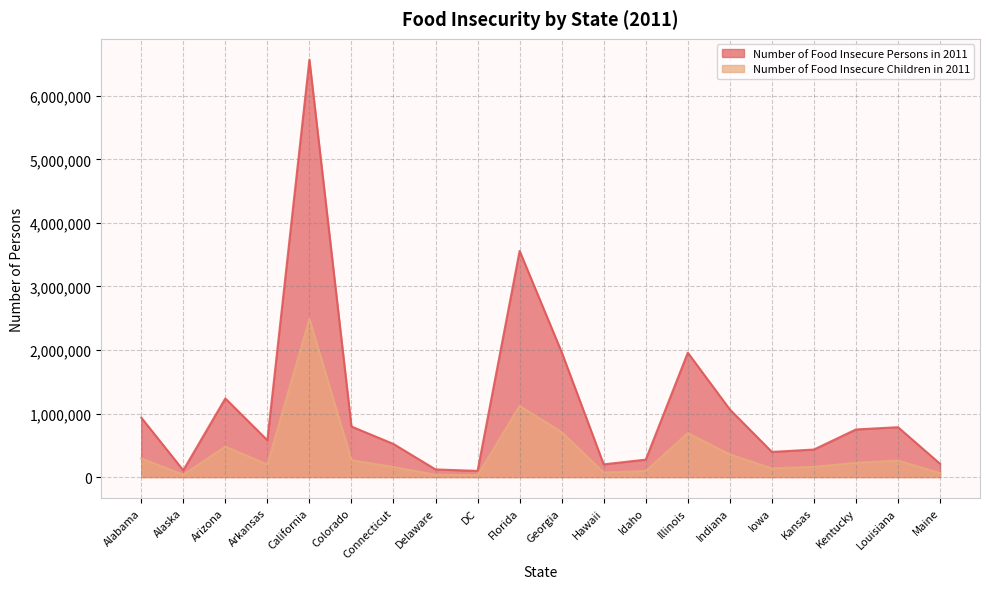

What are all the series names shown in the legend?

Number of Food Insecure Persons in 2011, Number of Food Insecure Children in 2011